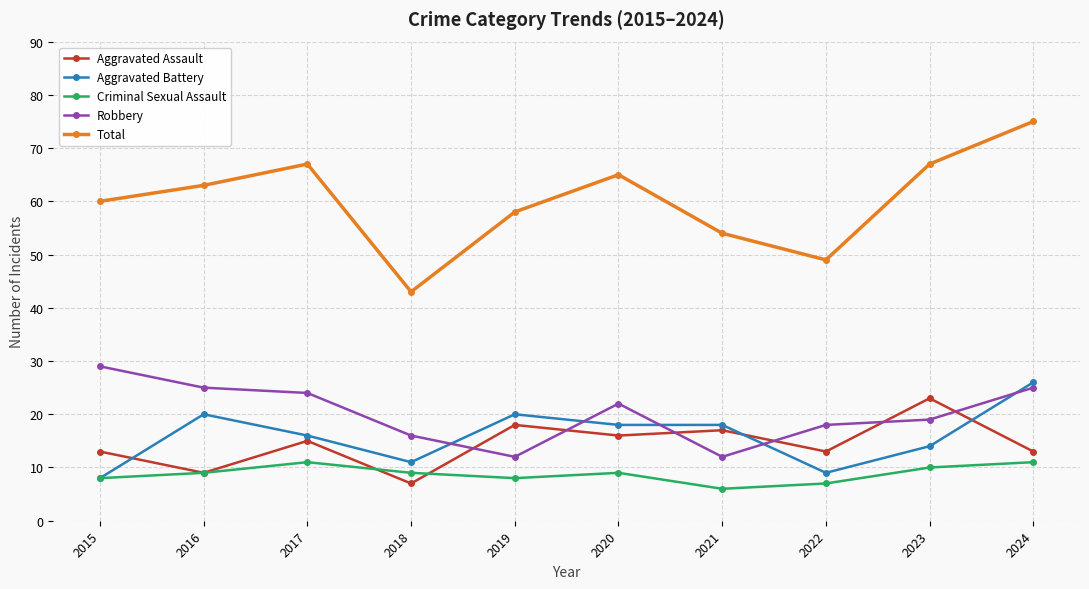

Which series has the widest spread of values?

Total